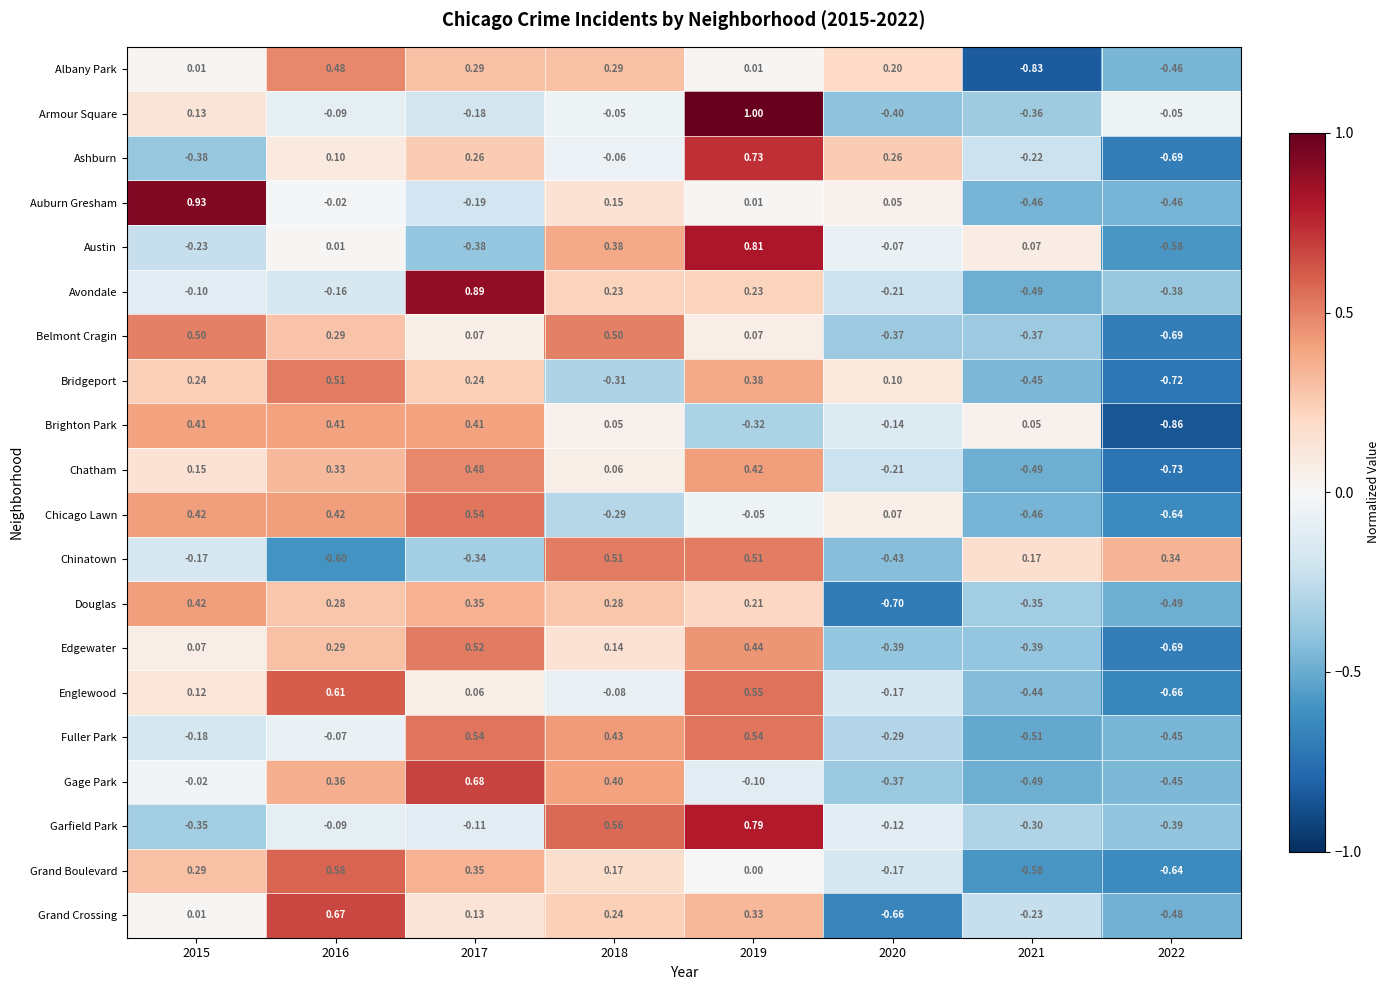

Which series changed the most between 2015 and 2018?

Garfield Park